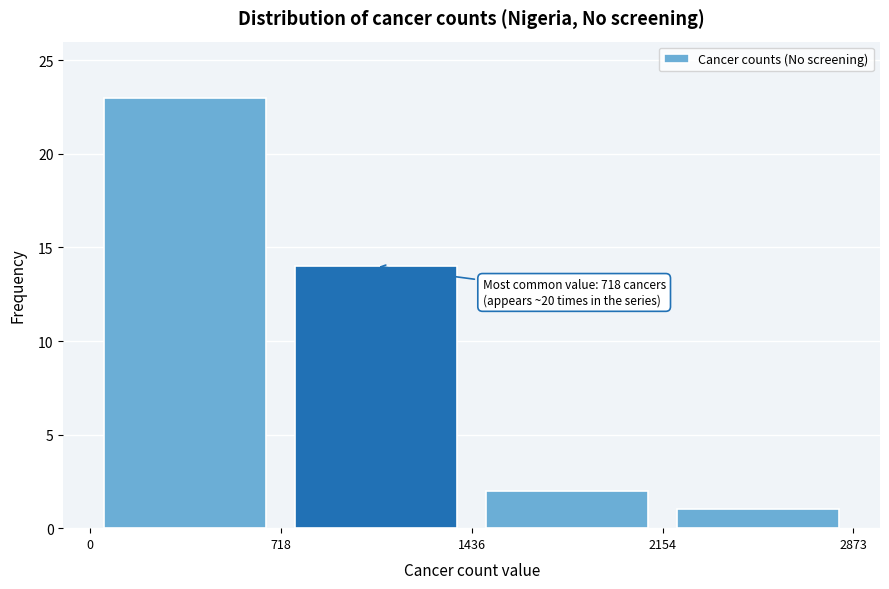

Over which range of the x-axis is the bar tallest?

0 to 718